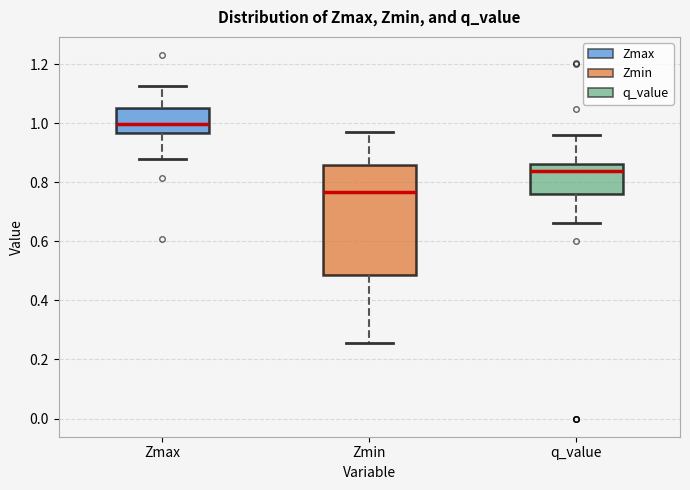

Which box is the tallest, from its lower edge to its upper edge?

Zmin